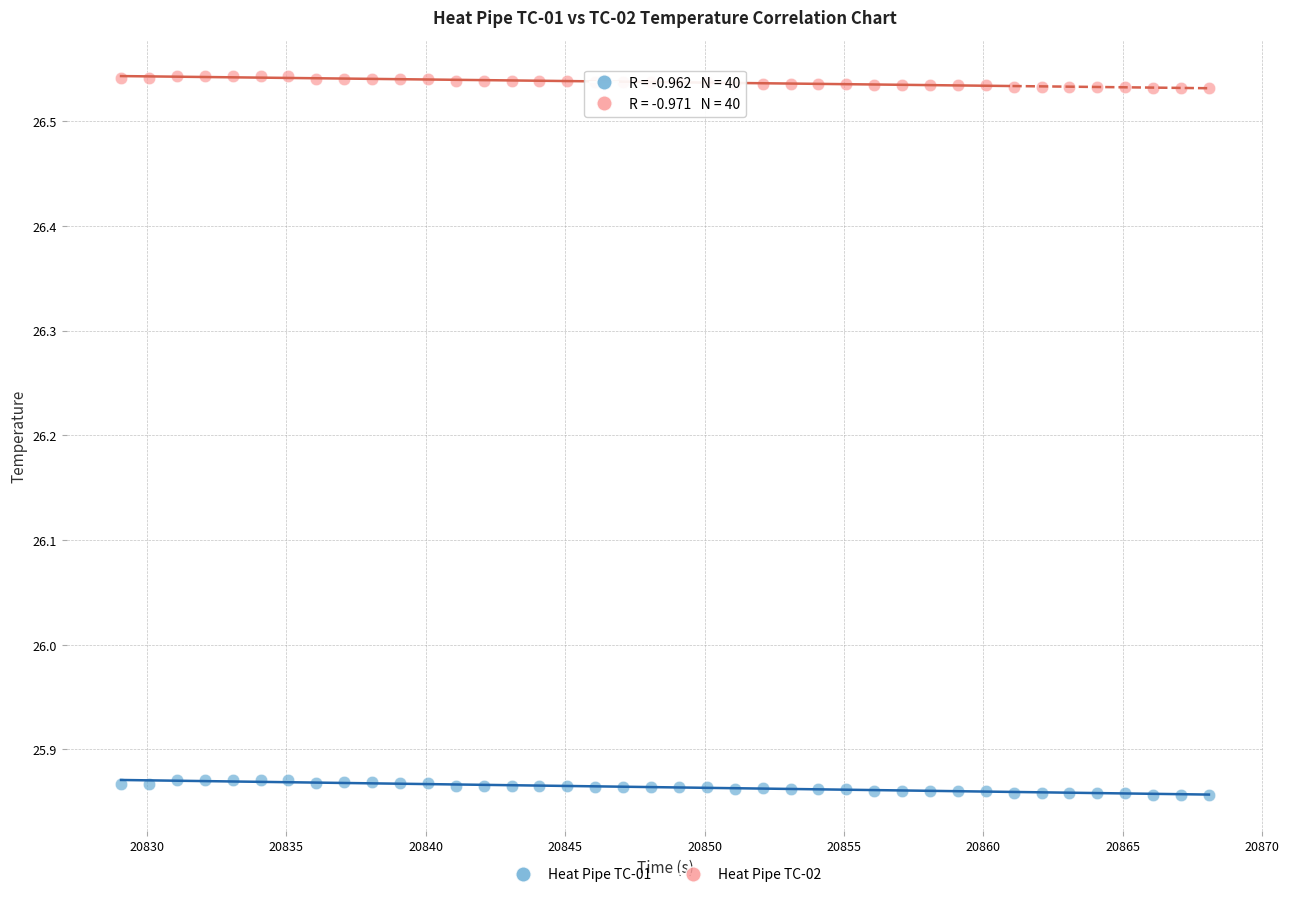

Across all data points, what is the range of X values (max minus min)?

39.0